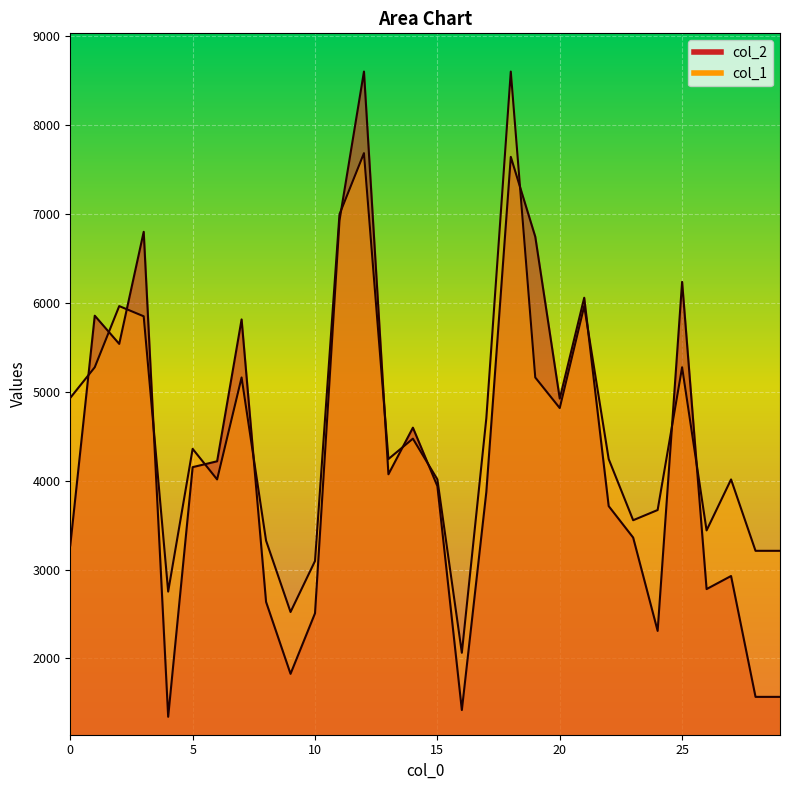

Where do col_1 and col_2 first cross each other?

0 and 1